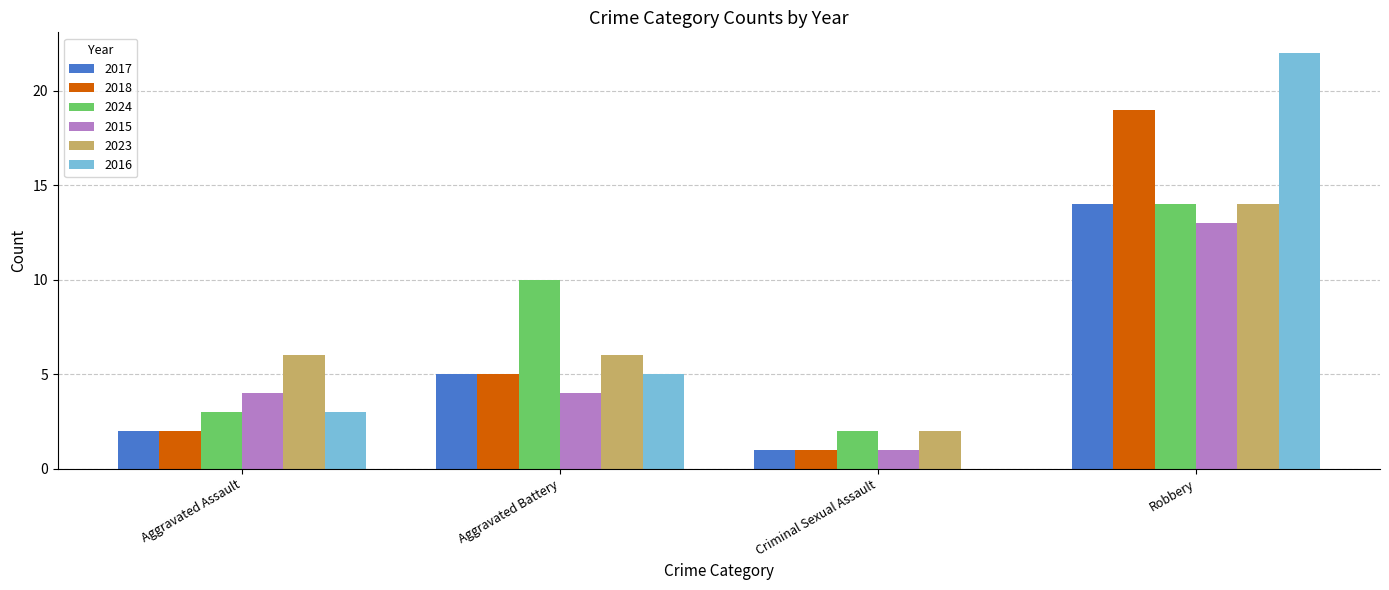

Which category has the highest value in the 2023 series?

Robbery